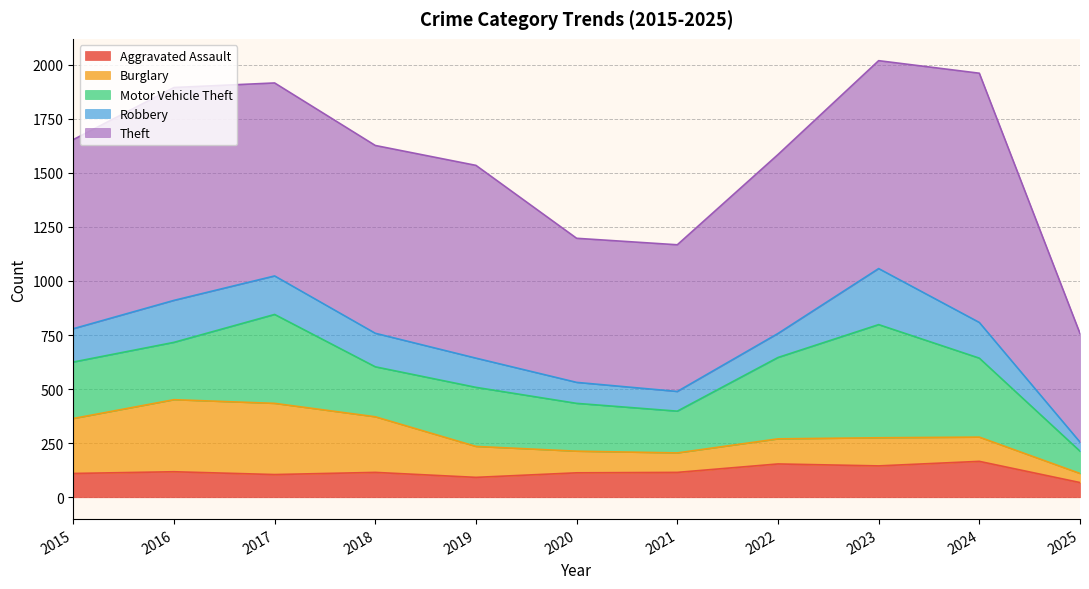

At which category is the sum across all series the highest?

2023